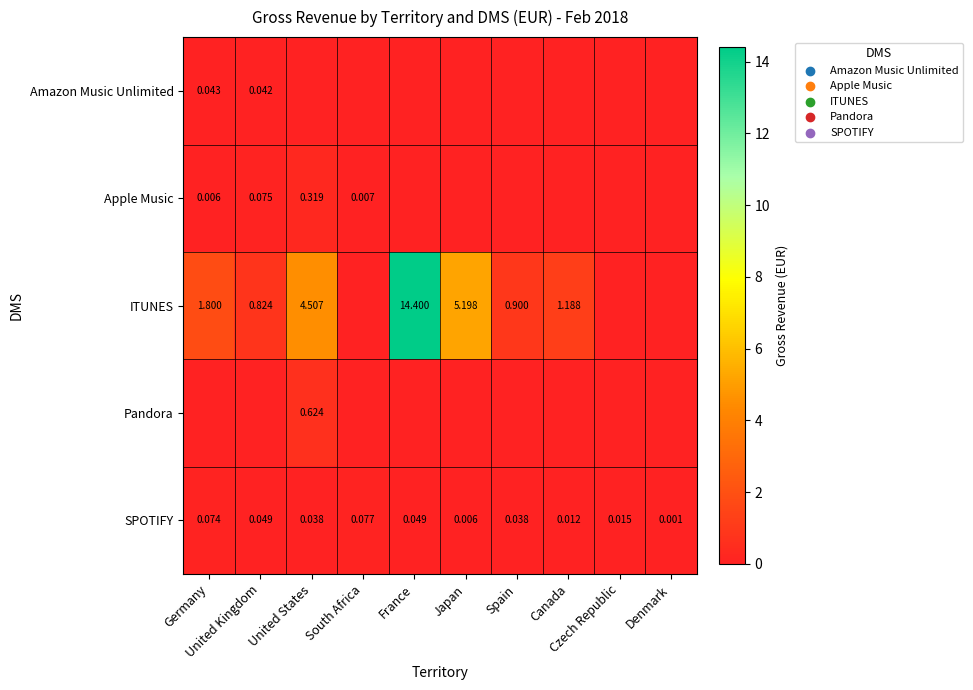

Which series has the largest total across all categories?

ITUNES